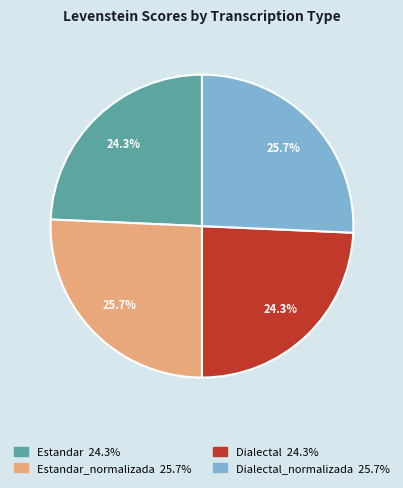

Is there a majority slice in this chart?

No